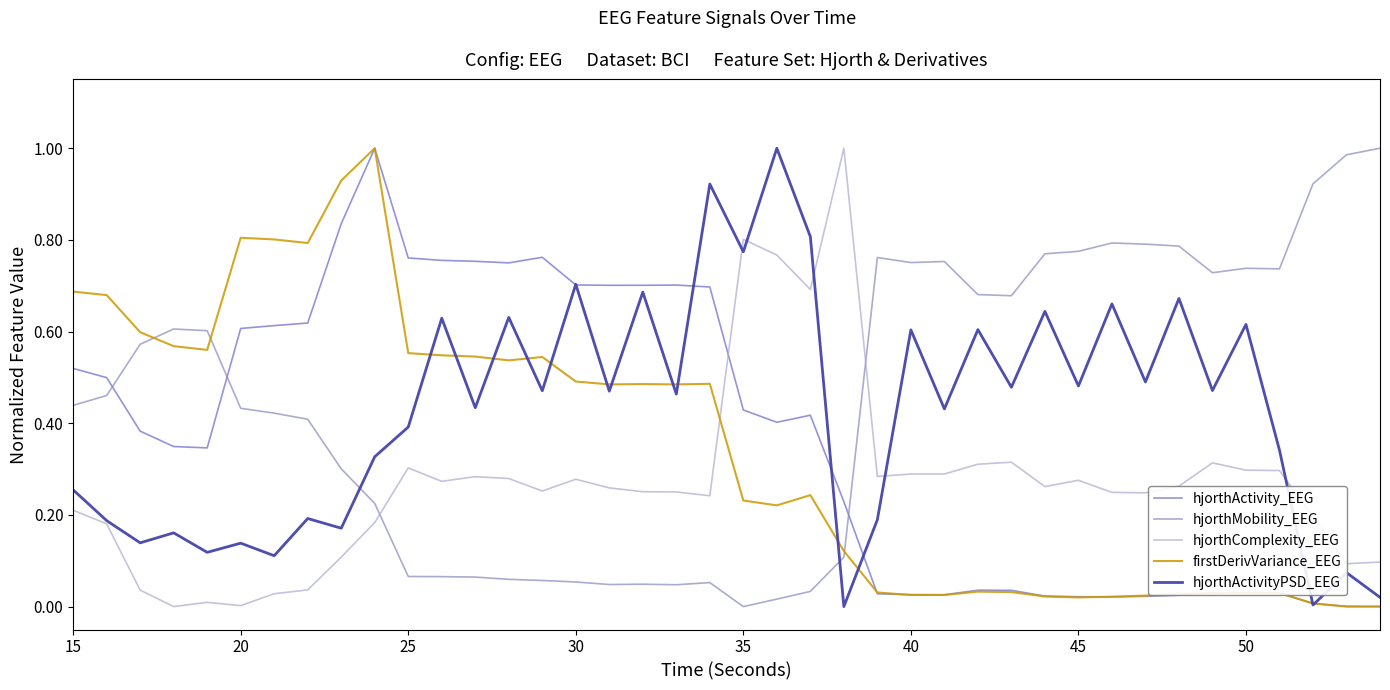

How many lines are shown in the chart?

5